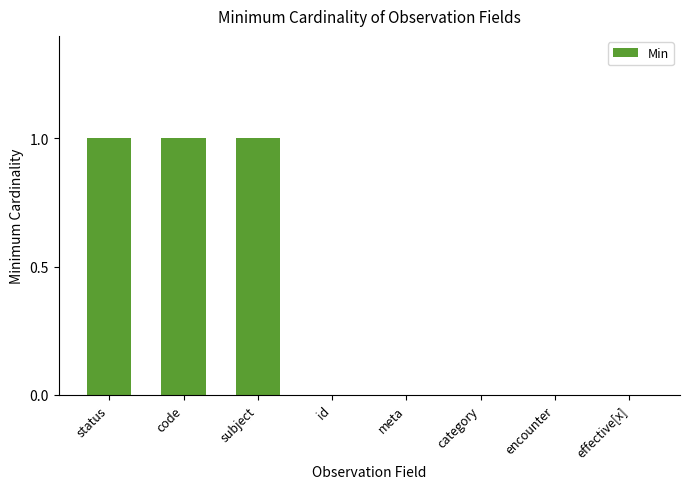

What is the ratio of the value at code to the value at status?

1.0